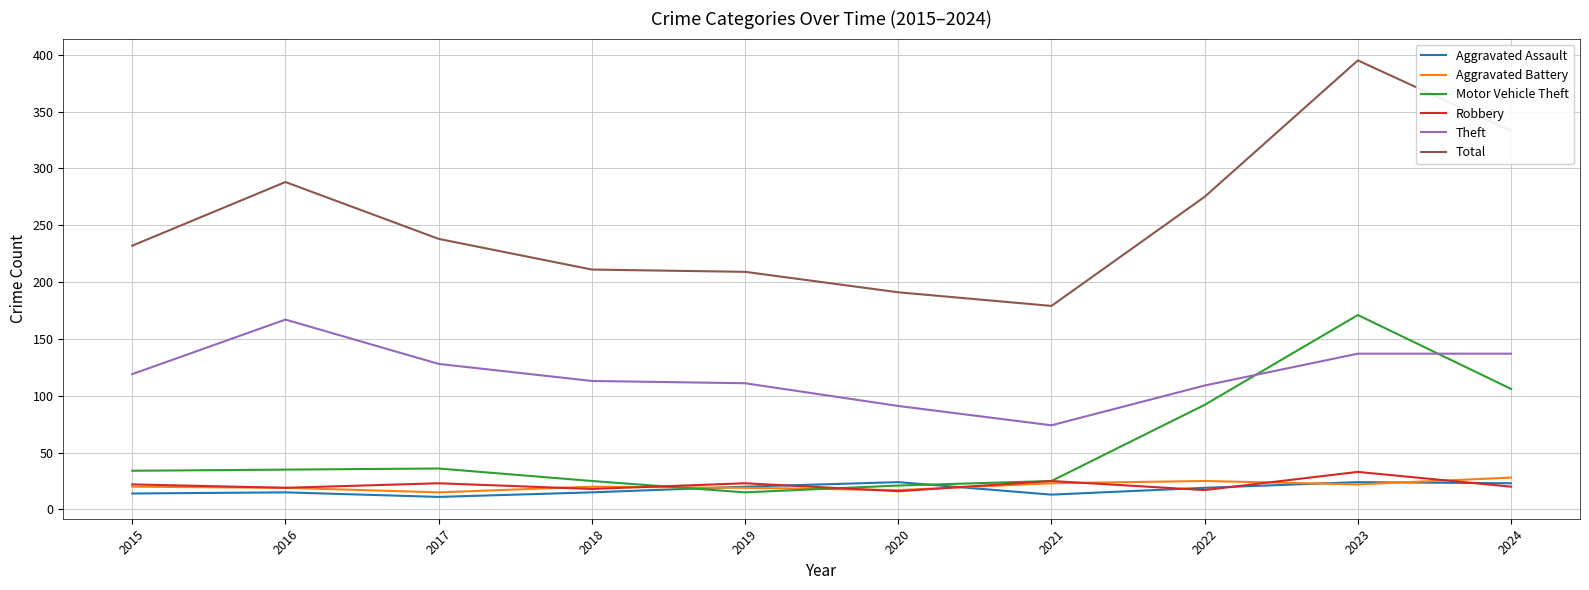

What is the difference between the highest and lowest values at 2015?

218